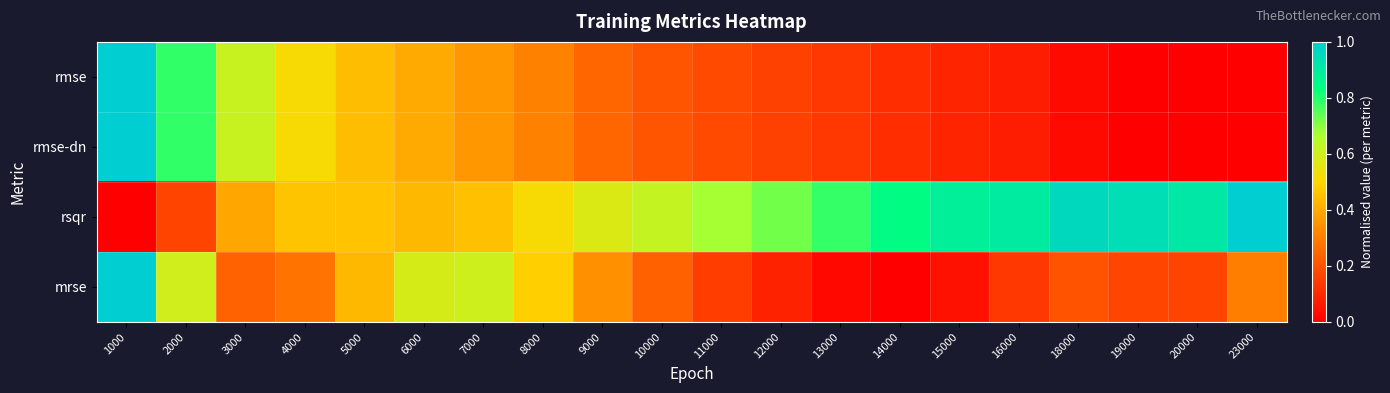

At which category is the sum across all series the highest?

1000